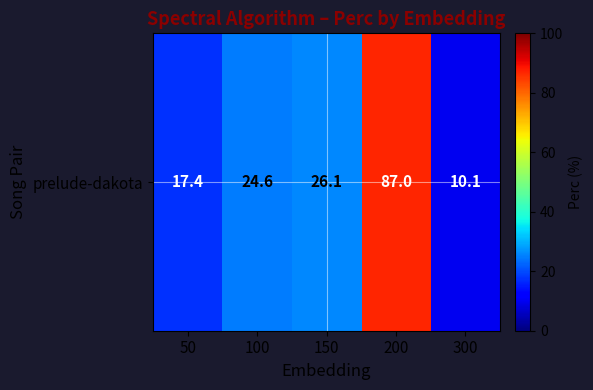

Approximately how many times larger is the value at 50 compared to 200?

0.2